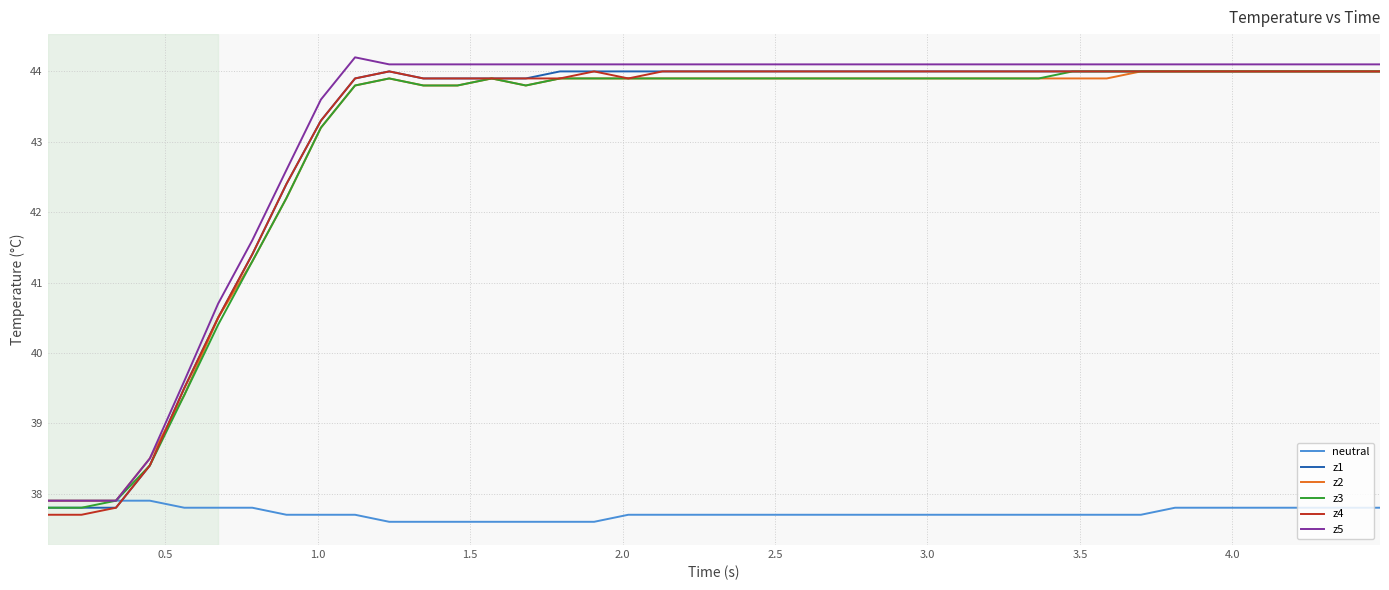

What is the greatest value displayed?

44.2